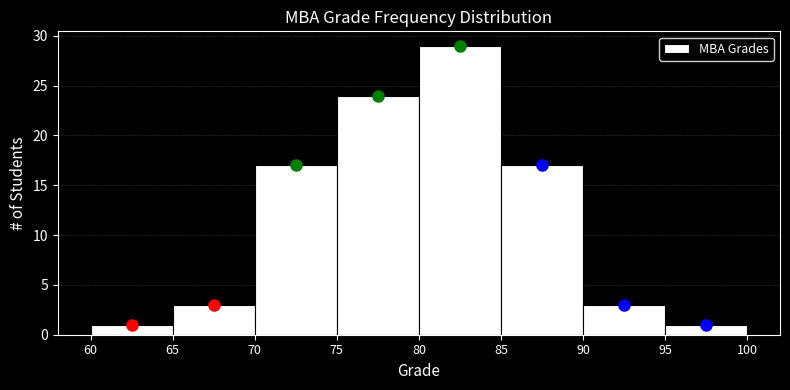

Over which range of the x-axis is the bar tallest?

80 to 85